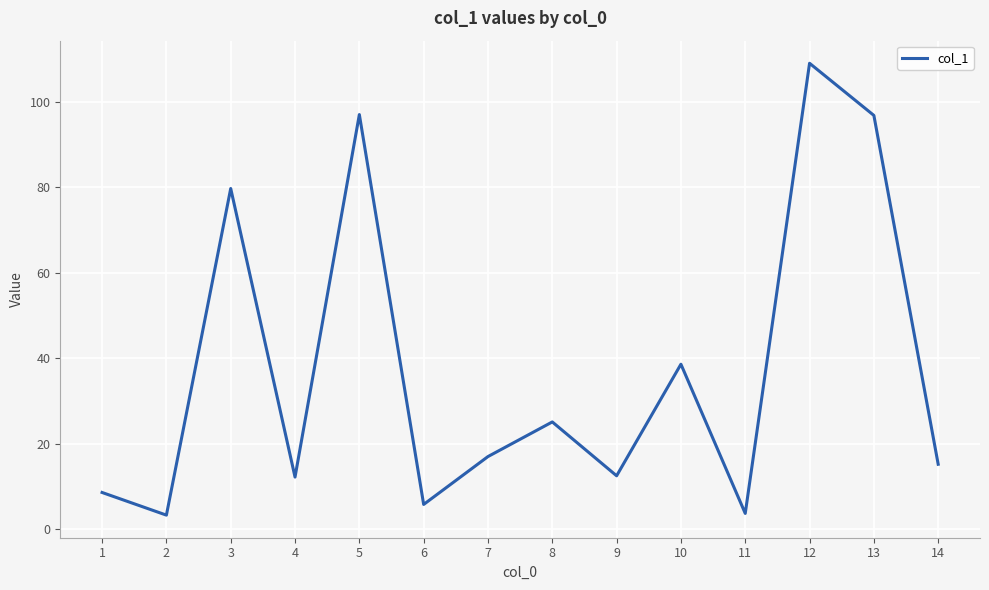

What is the difference between the maximum and minimum values?

105.7